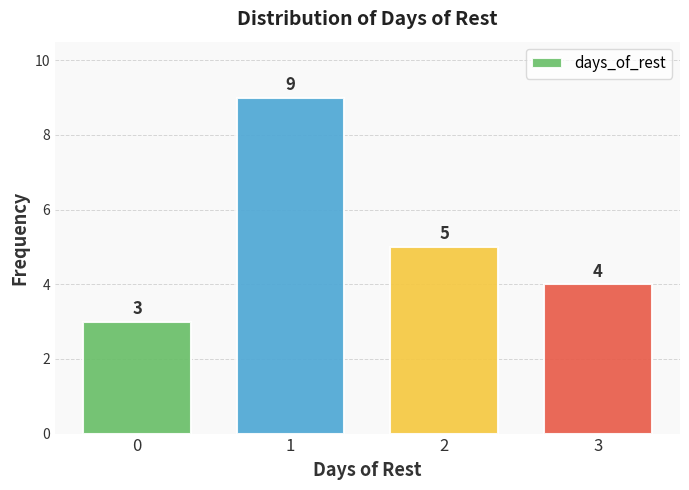

Reading left to right, extract all data points from this chart.

0=3	1=9	2=5	3=4